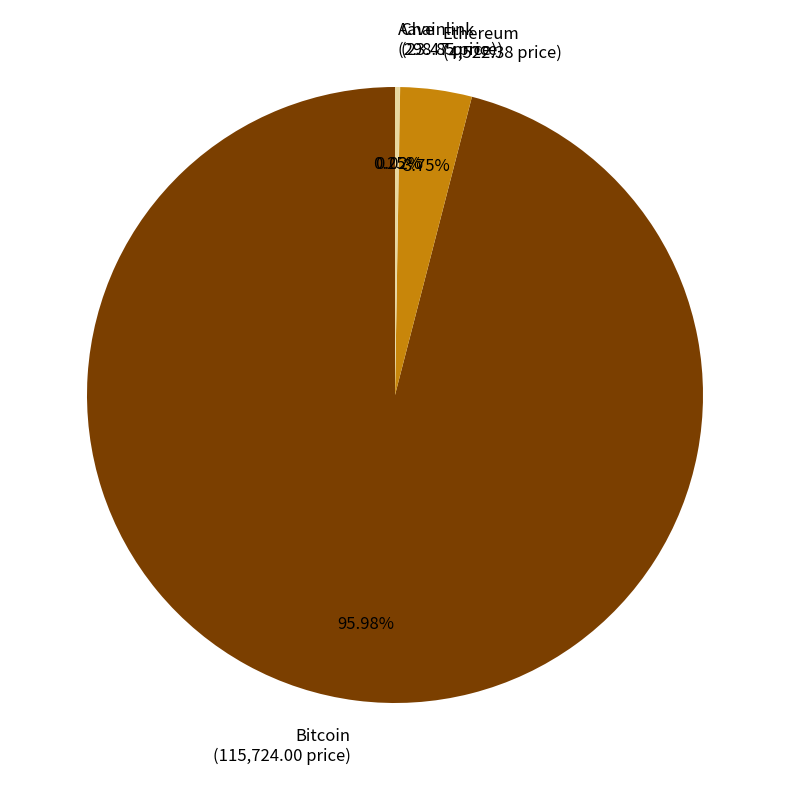

Combined, do Bitcoin (115,724.00 price) and Ethereum (4,522.38 price) account for over 50%?

Yes